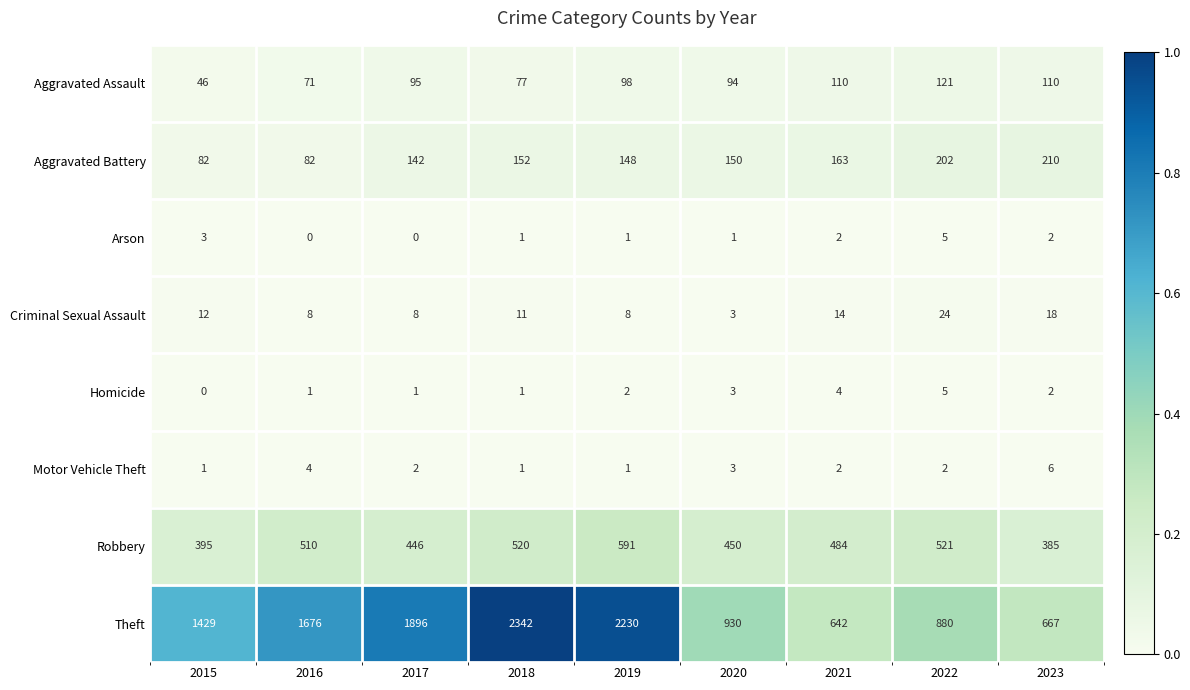

What is the greatest value displayed?

2342